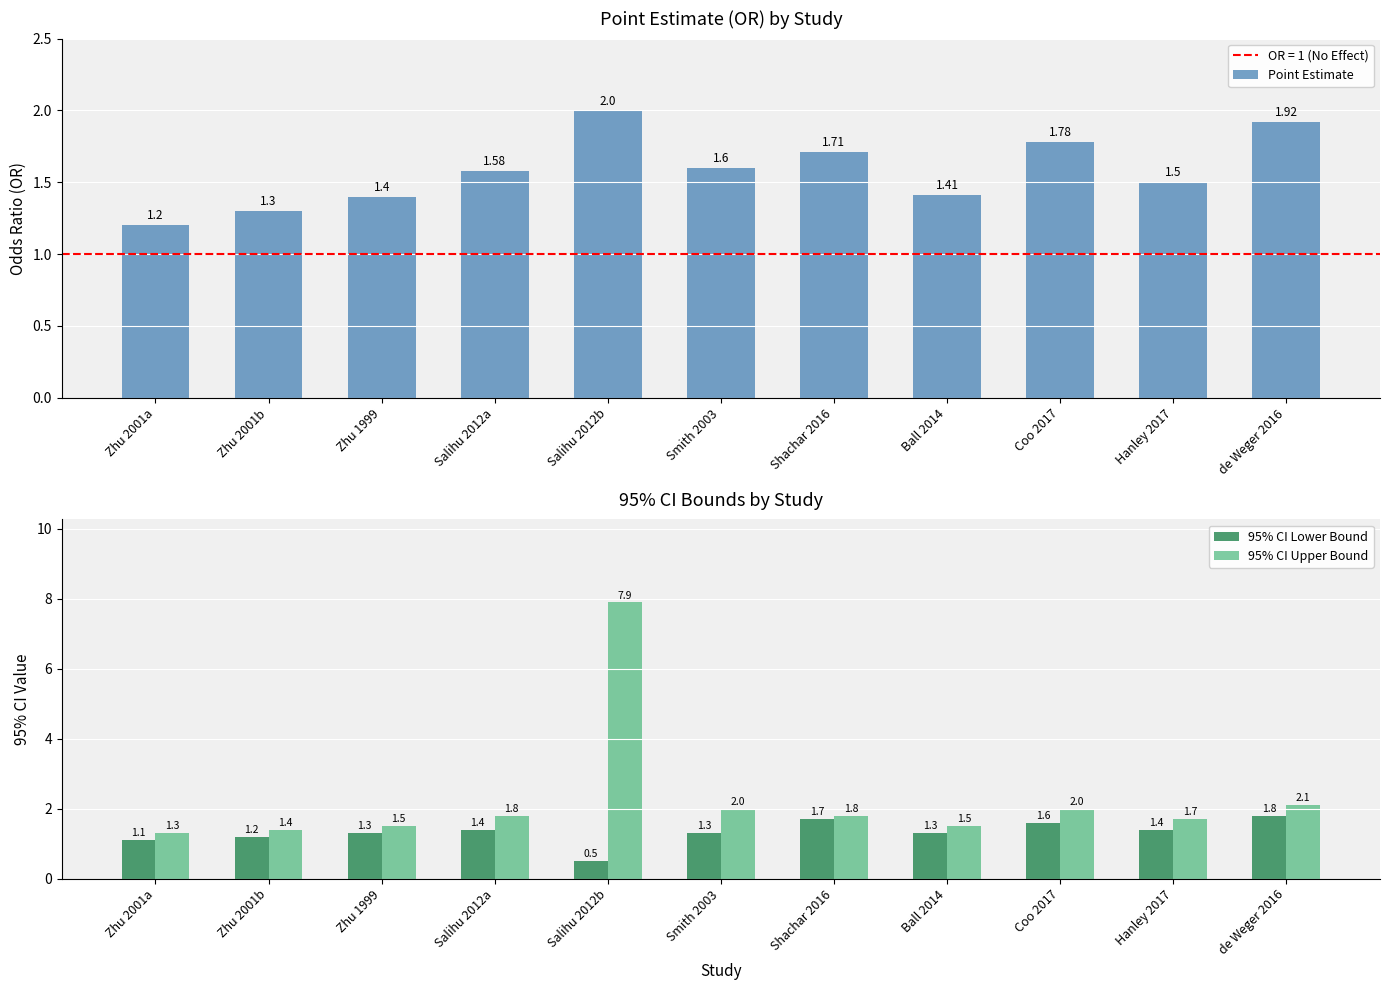

What is the sum of the Point Estimate values at Coo 2017 and Hanley 2017?

3.3